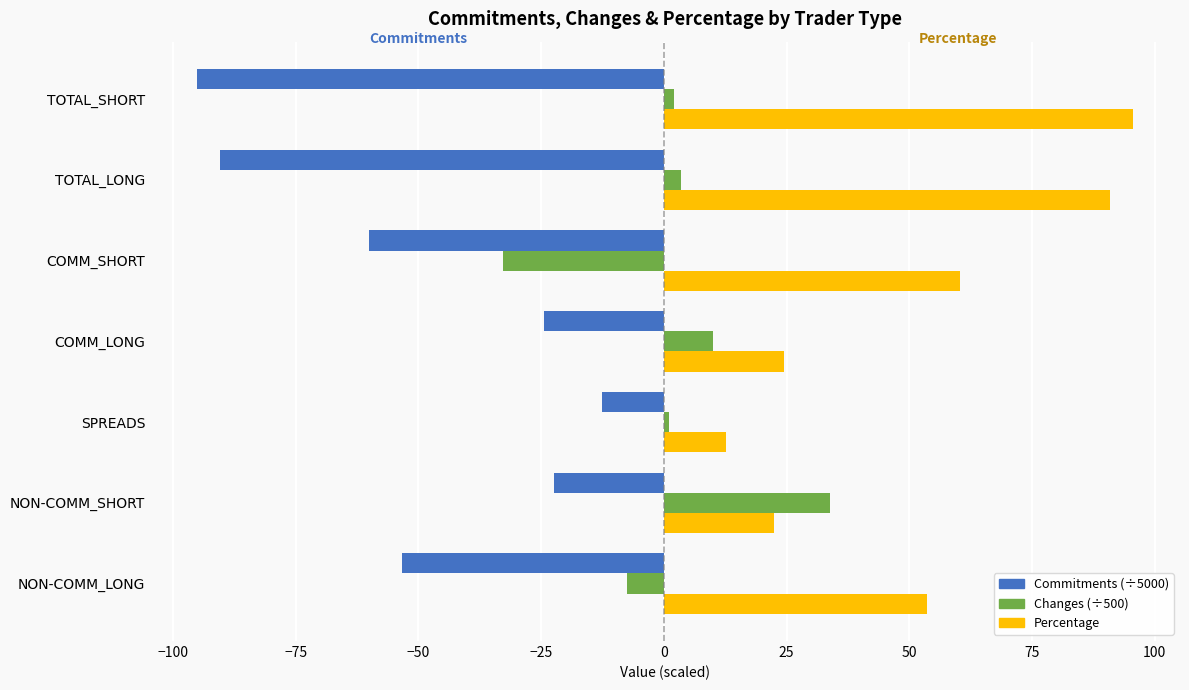

What is the total value across all series at NON-COMM_LONG?

-7.2